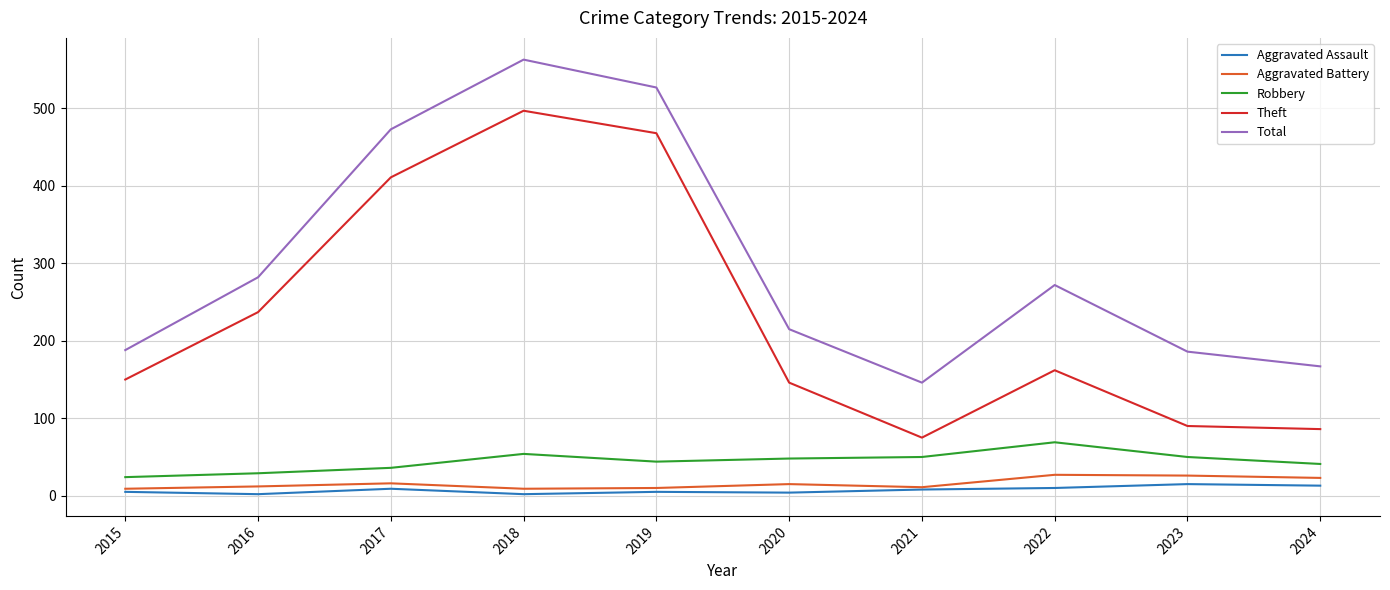

Does the chart display data point markers on the line(s)?

No